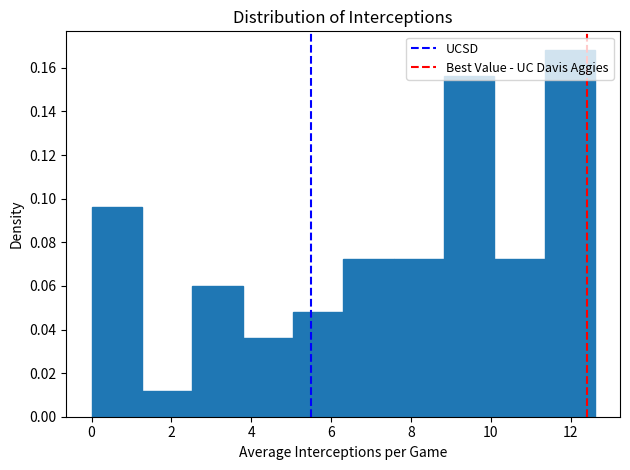

Over which range of the x-axis is the bar tallest?

11.4 to 12.6